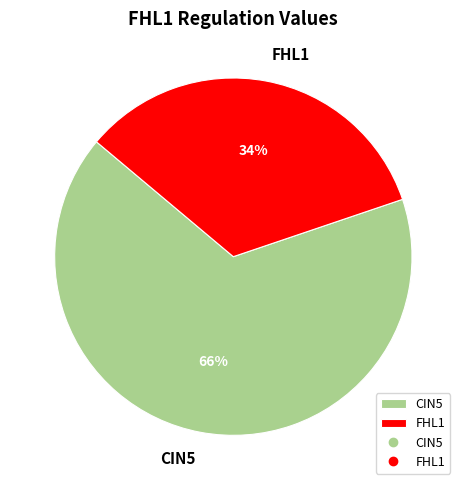

Count the number of slices in the pie.

2